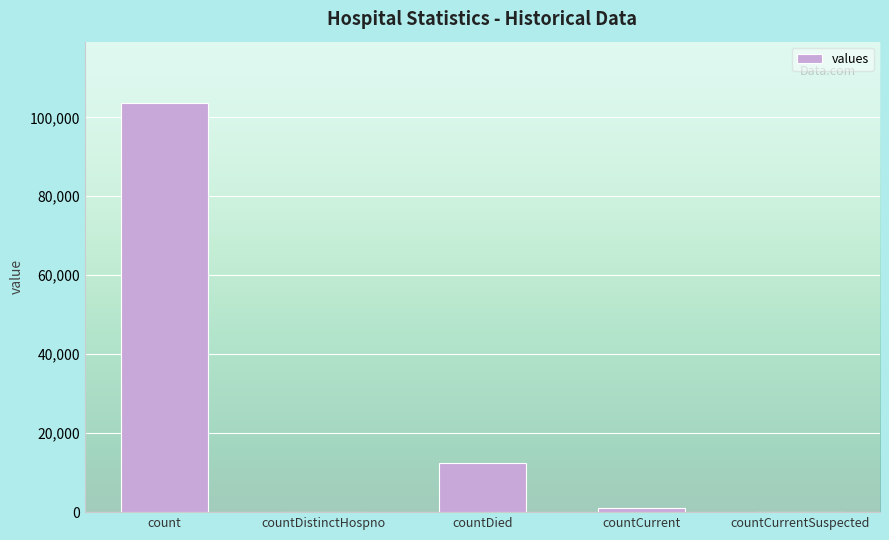

What is the greatest value displayed?

103619